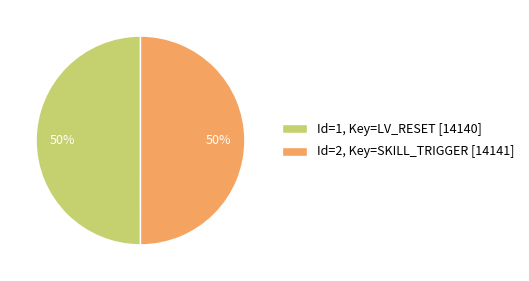

Approximately how many times larger is the value at Id=1, Key=LV_RESET [14140] compared to Id=2, Key=SKILL_TRIGGER [14141]?

1.0